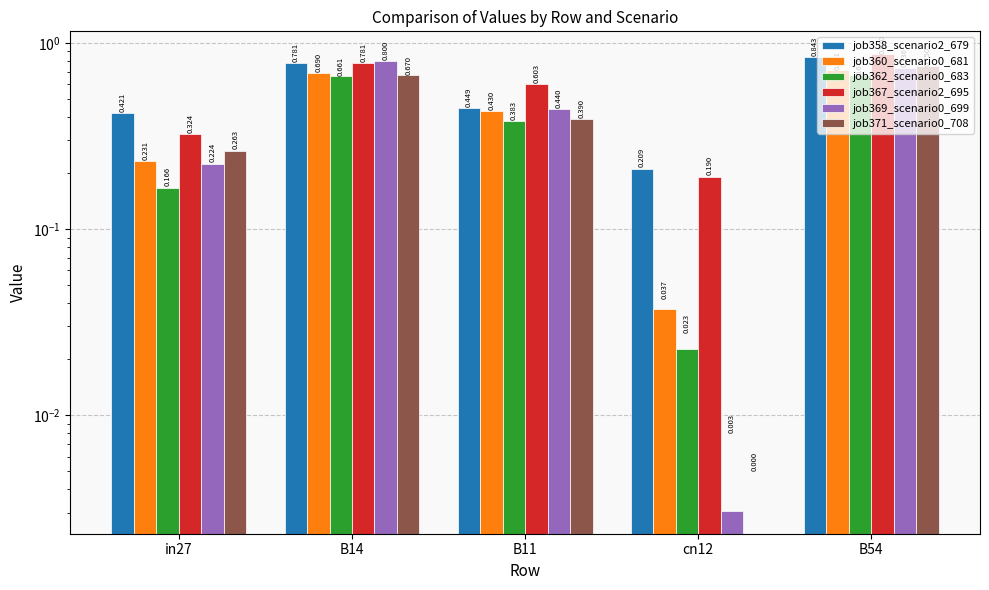

Reading left to right, transcribe all the data shown in this chart.

job358_scenario2_679: in27=0.4	B14=0.8	B11=0.4	cn12=0.2	B54=0.8
job360_scenario0_681: in27=0.2	B14=0.7	B11=0.4	cn12=0.0	B54=0.7
job362_scenario0_683: in27=0.2	B14=0.7	B11=0.4	cn12=0.0	B54=0.7
job367_scenario2_695: in27=0.3	B14=0.8	B11=0.6	cn12=0.2	B54=0.9
job369_scenario0_699: in27=0.2	B14=0.8	B11=0.4	cn12=0.0	B54=0.7
job371_scenario0_708: in27=0.3	B14=0.7	B11=0.4	cn12=0.0	B54=0.7